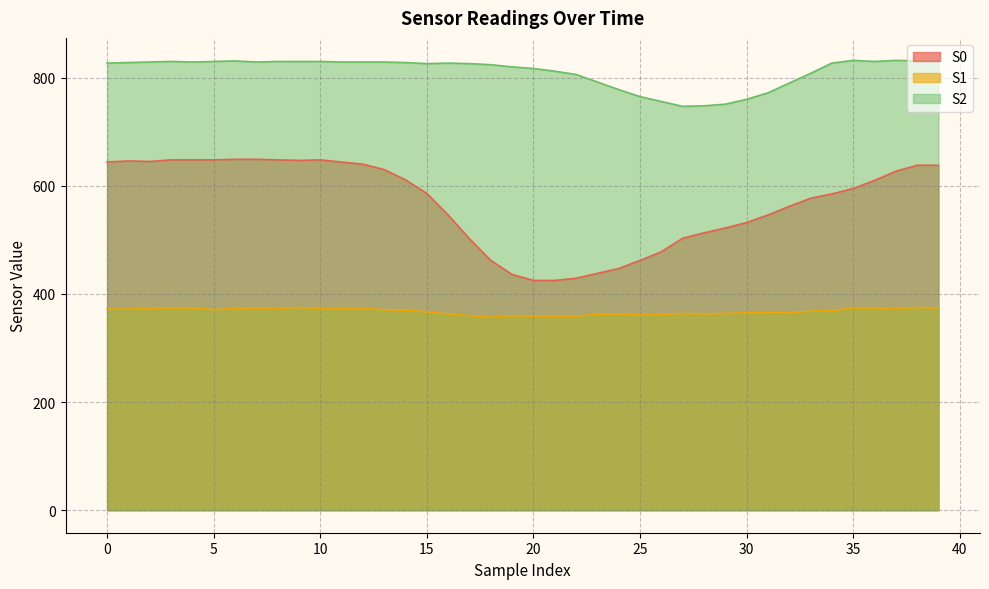

At which label does S0 reach its minimum?

20